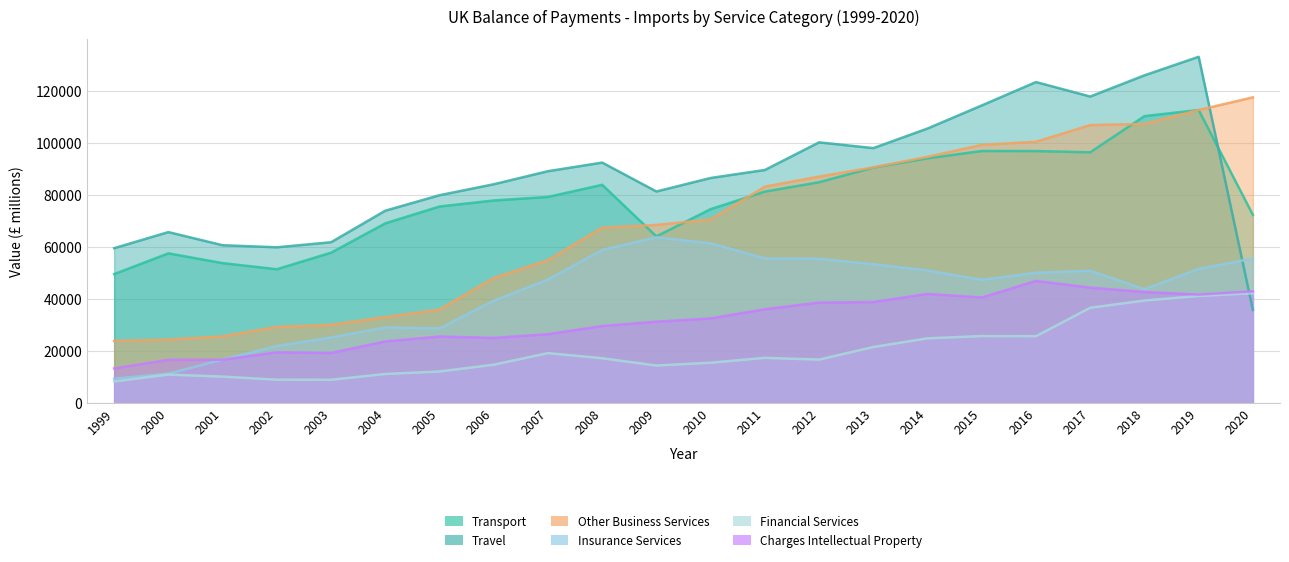

Does the chart have visible grid lines?

Yes